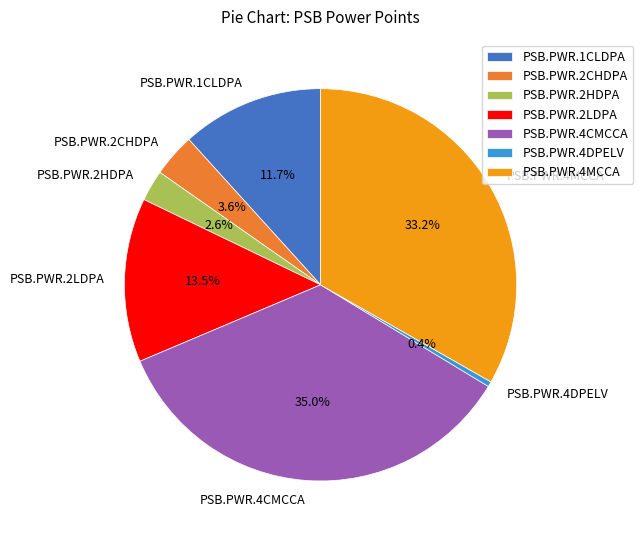

Does PSB.PWR.4DPELV represent more than half of the total?

No